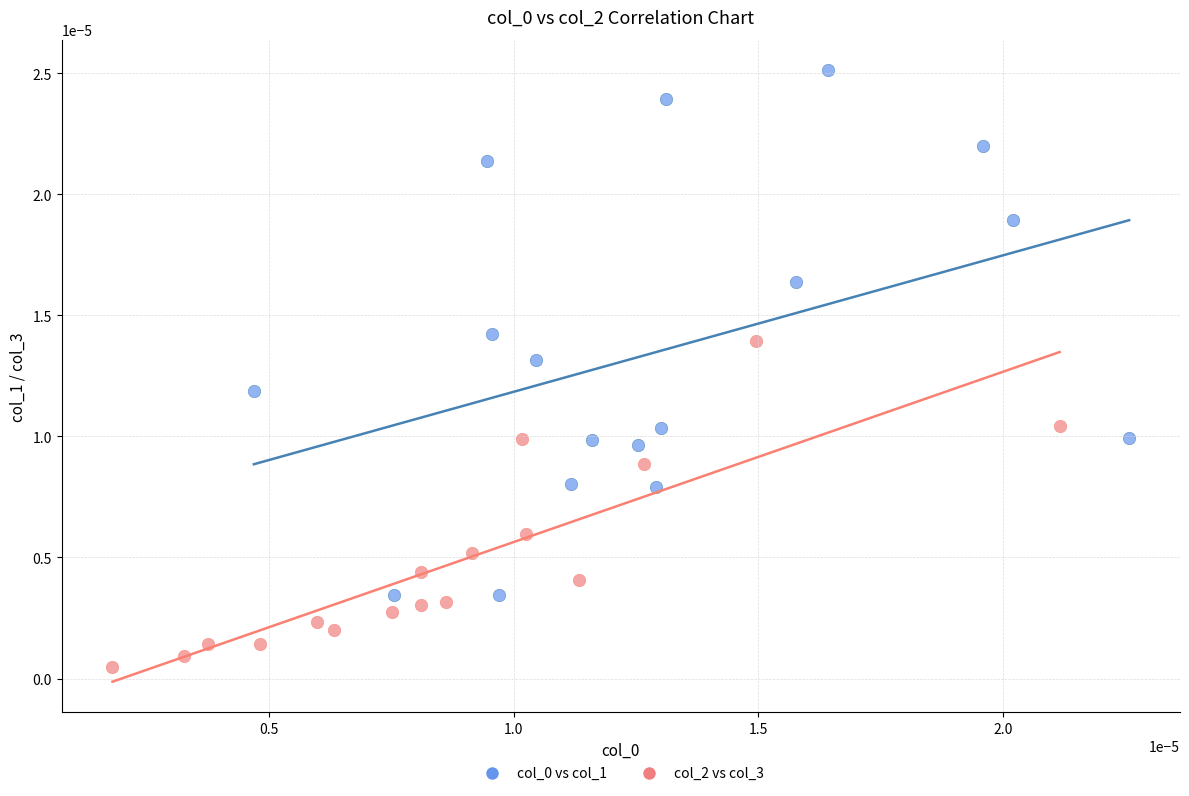

Which series reaches the minimum Y coordinate?

col_2 vs col_3